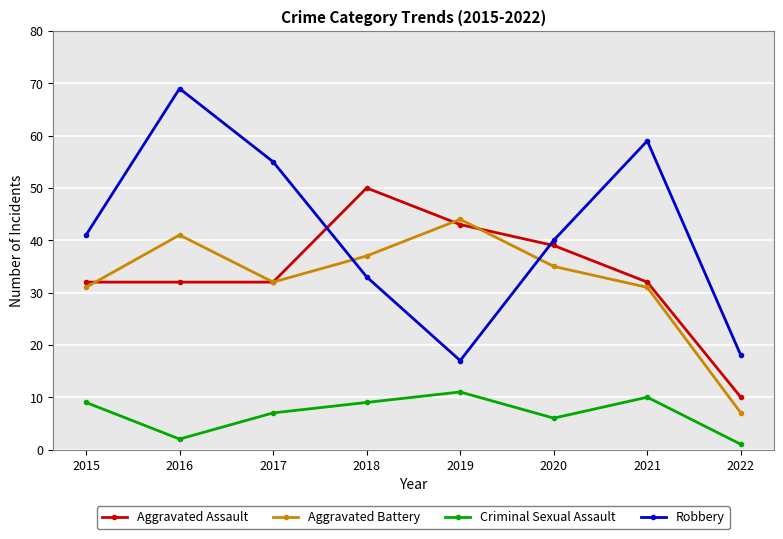

How many interior local peaks does the Criminal Sexual Assault series have?

2